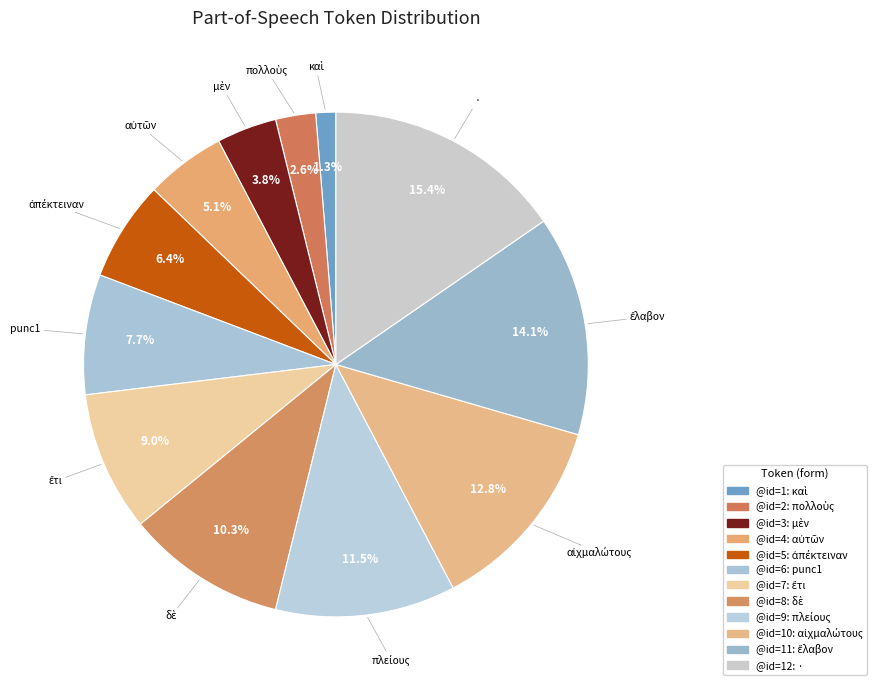

Which slice is the largest?

·